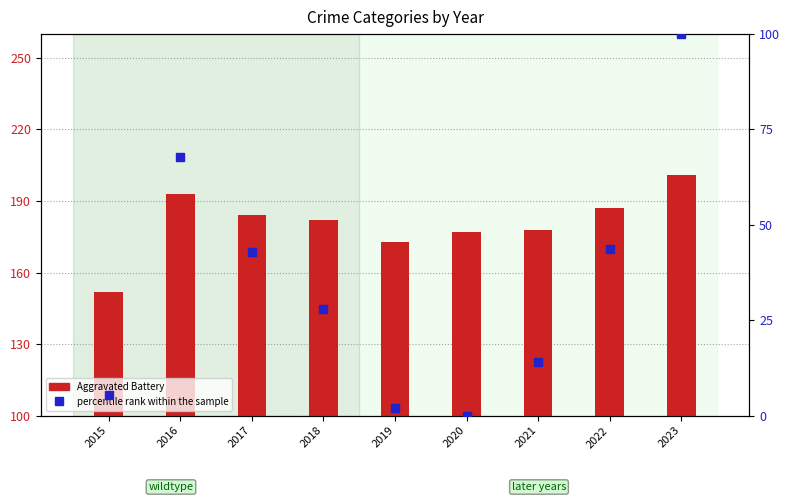

At which category does the chart reach its peak across all series?

2023